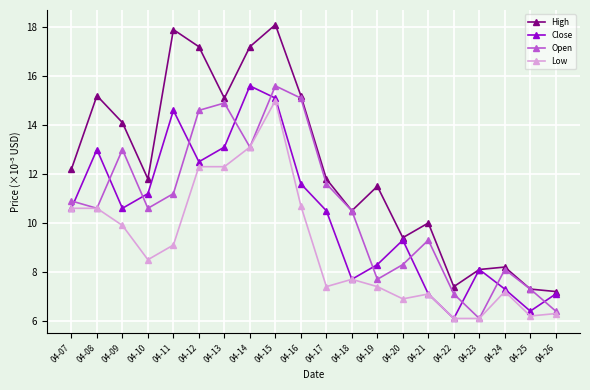

What is the difference between the maximum and second lowest values in the Low series?

8.9